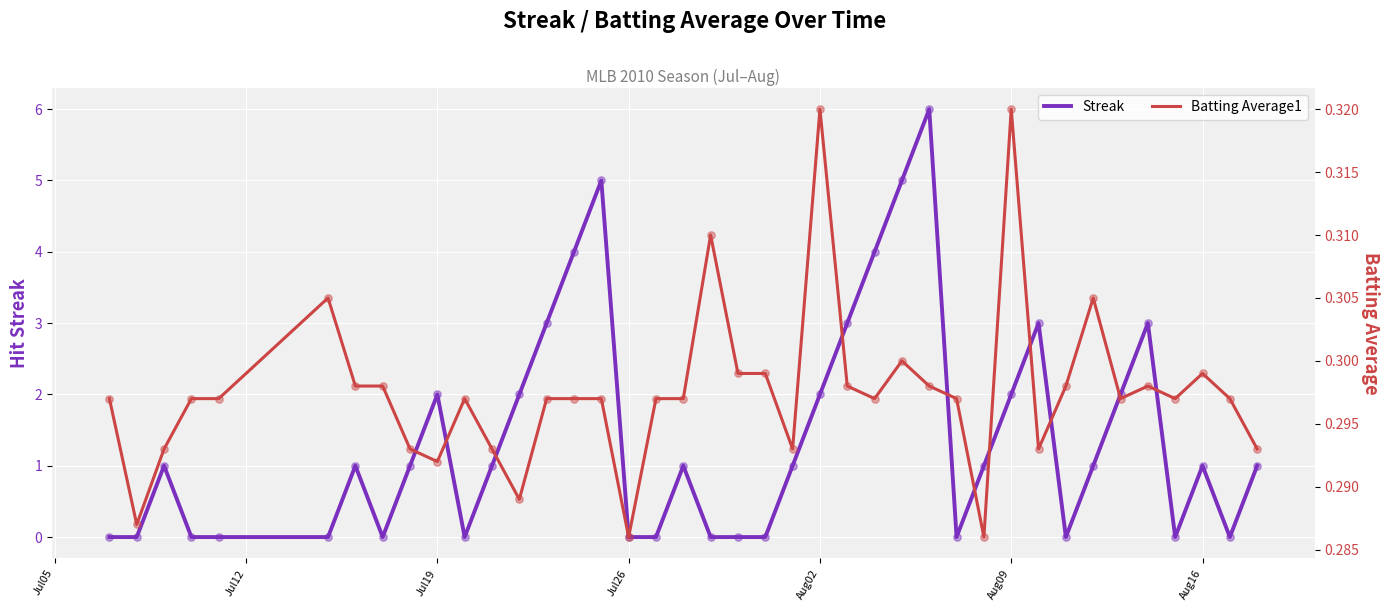

Which series reaches the minimum Y coordinate?

Streak